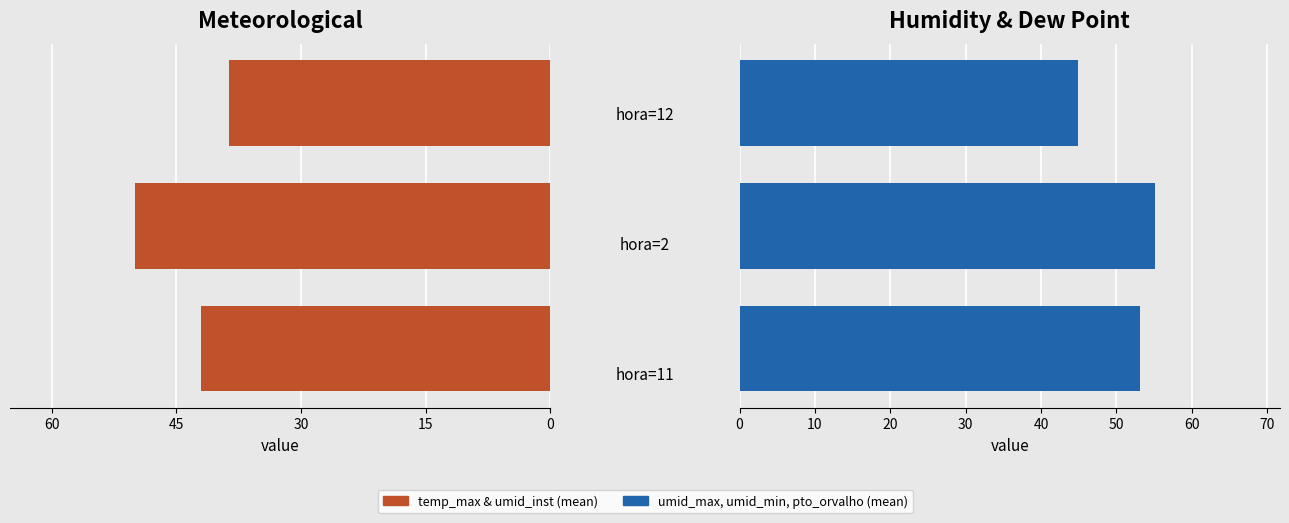

The umid_max & dew point series shows 53.2 at 0. True or false?

True